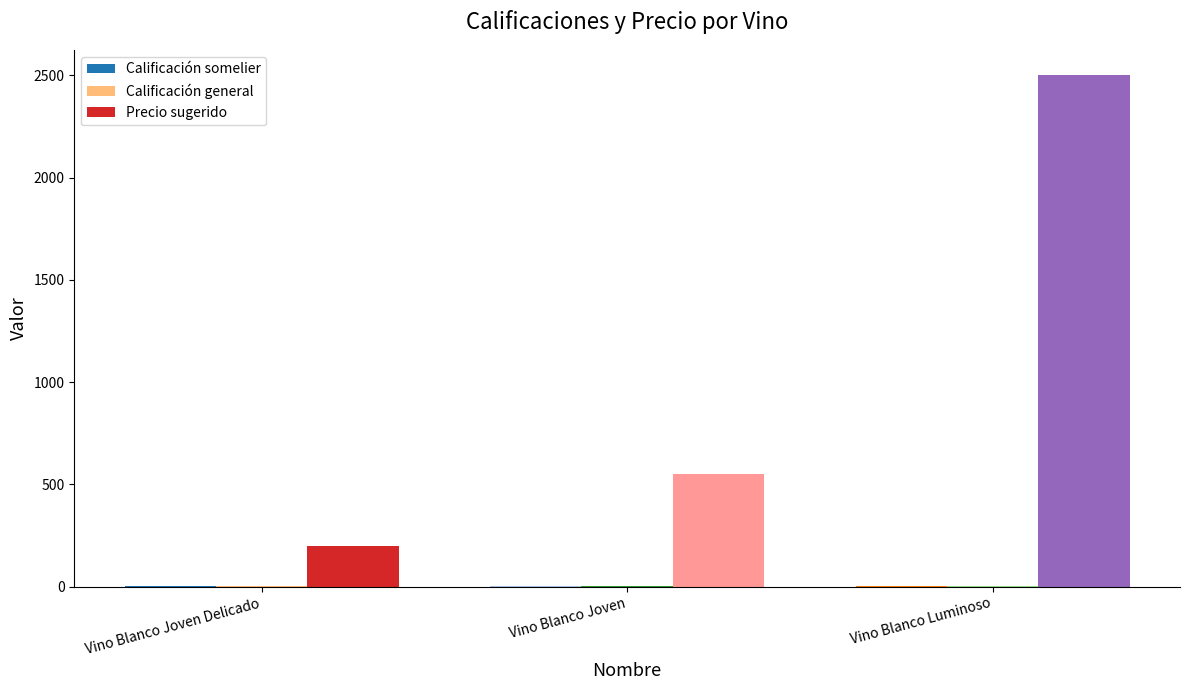

How many groups of bars are there?

3